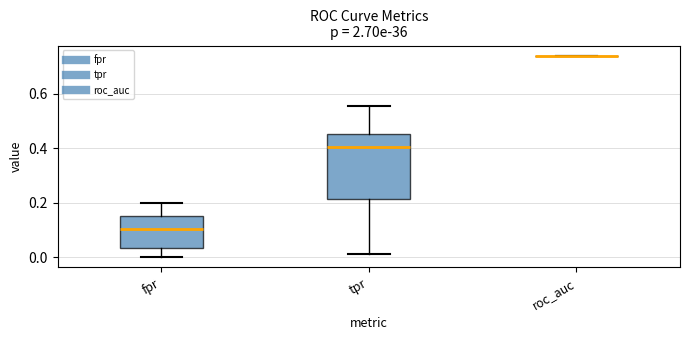

Which box is the tallest, from its lower edge to its upper edge?

tpr